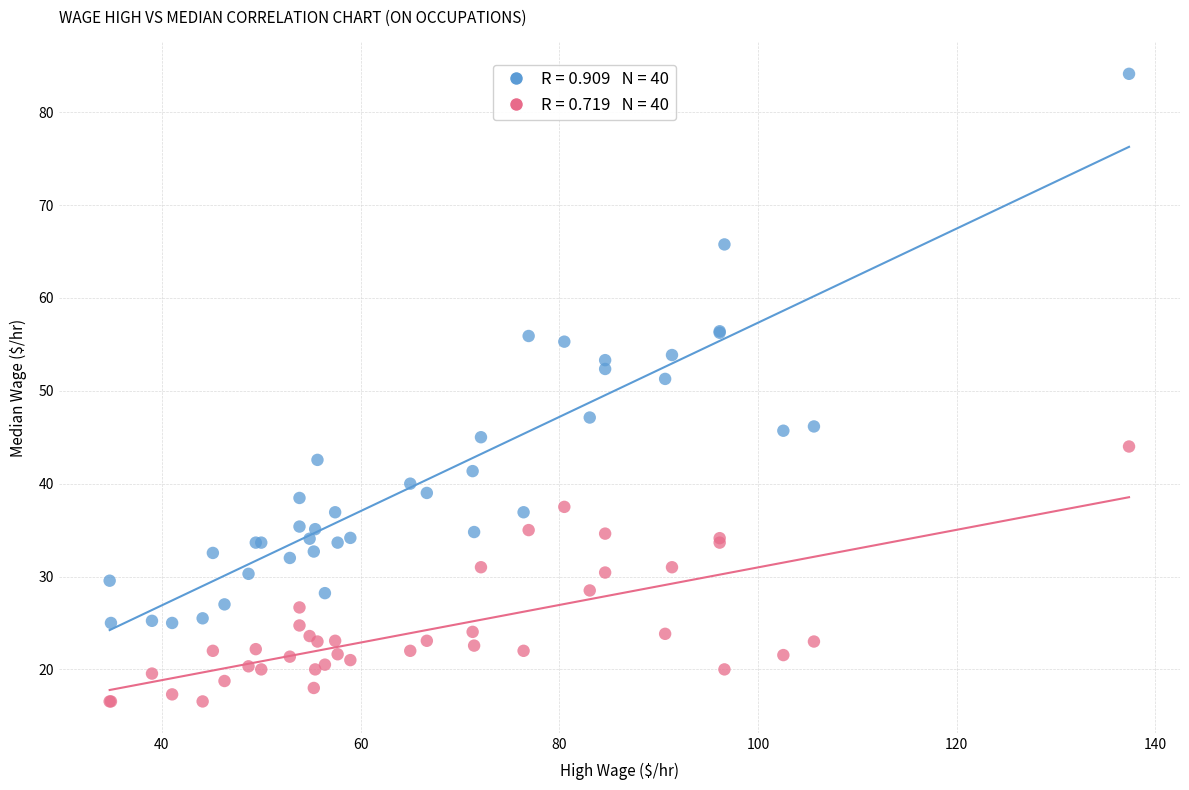

Across all series, what Y value is closest to 50?

51.3